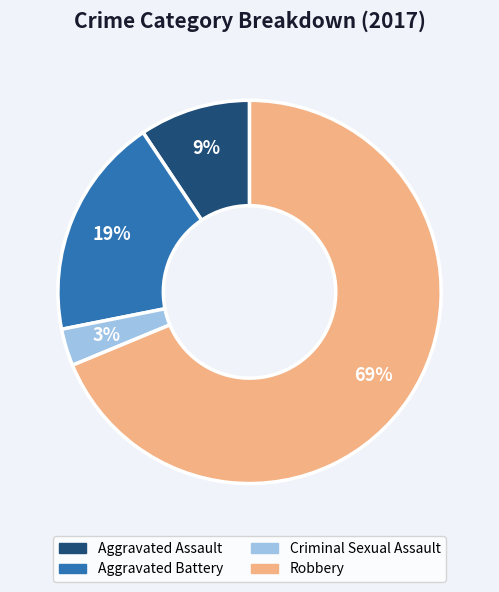

How many slices are in this pie chart?

4